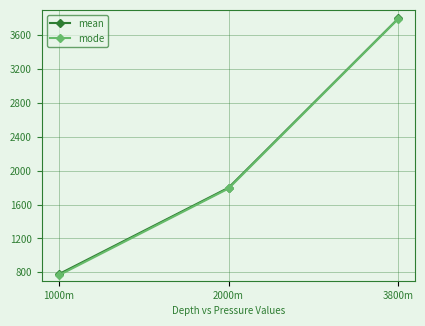

True or false: mode has a value of 3796.1 at 3800m.

True